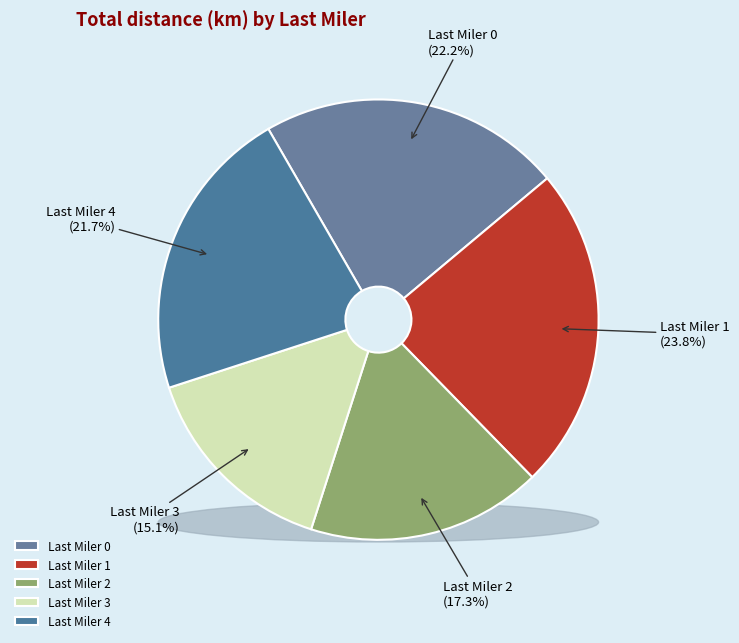

Is there a majority slice in this chart?

No